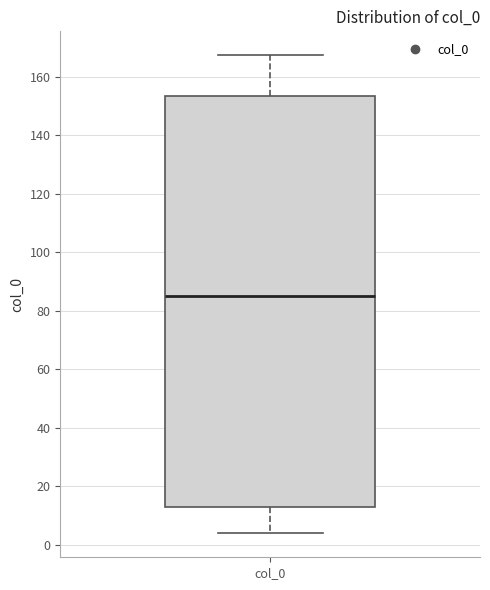

Where is the upper edge of the box for col_0 on the y-axis? The values are not printed on the chart, so give them approximately, as read against the axis.

154